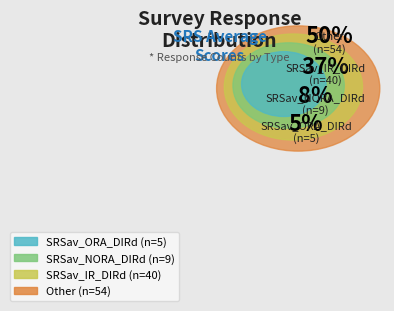

Rank the categories by value from highest to lowest.

Other, SRSav_IR_DIRd, SRSav_NORA_DIRd, SRSav_ORA_DIRd